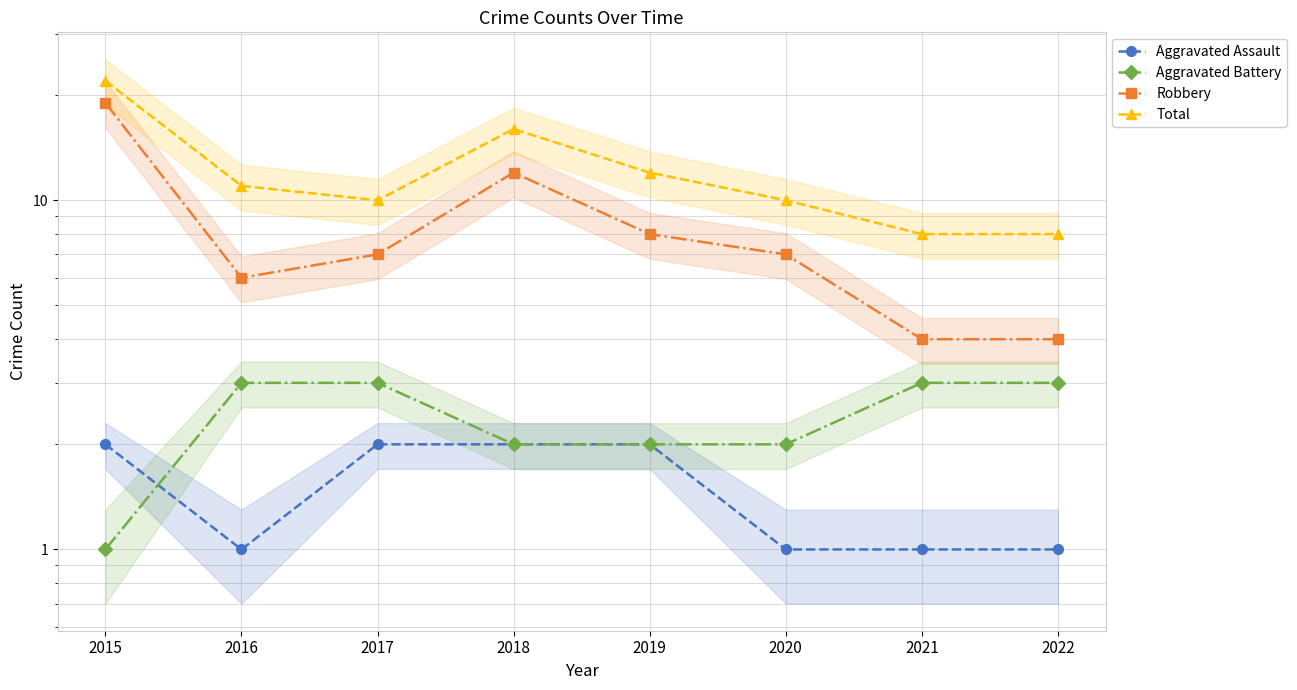

At which category does Robbery reach its first local valley?

2016